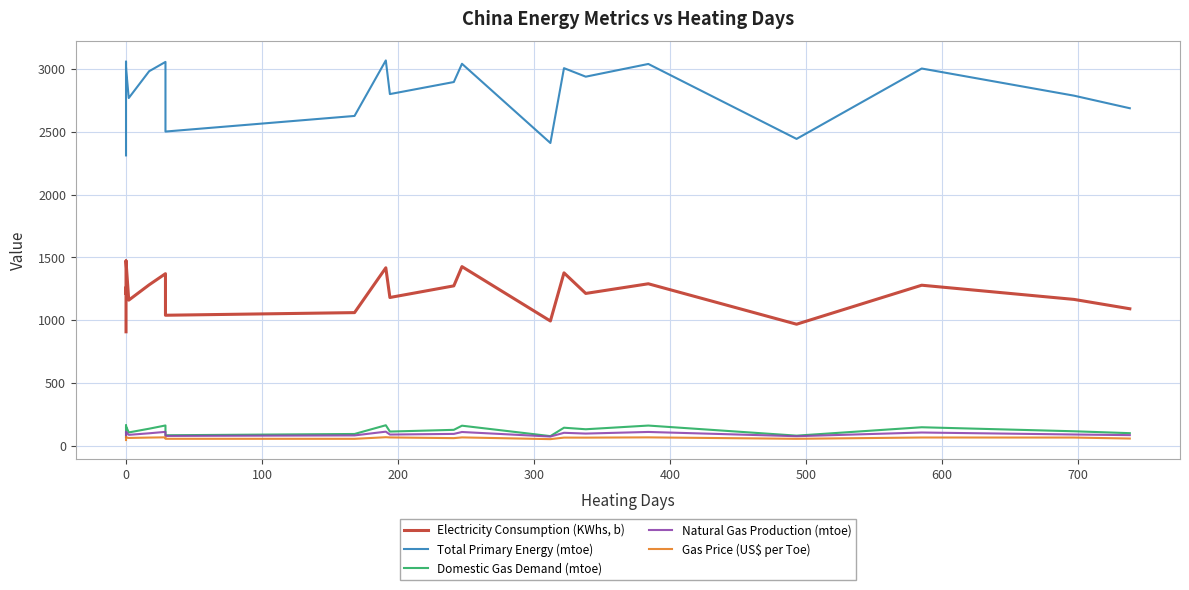

True or false: Gas Price (US$ per Toe) and Domestic Gas Demand (mtoe) cross at least once.

False